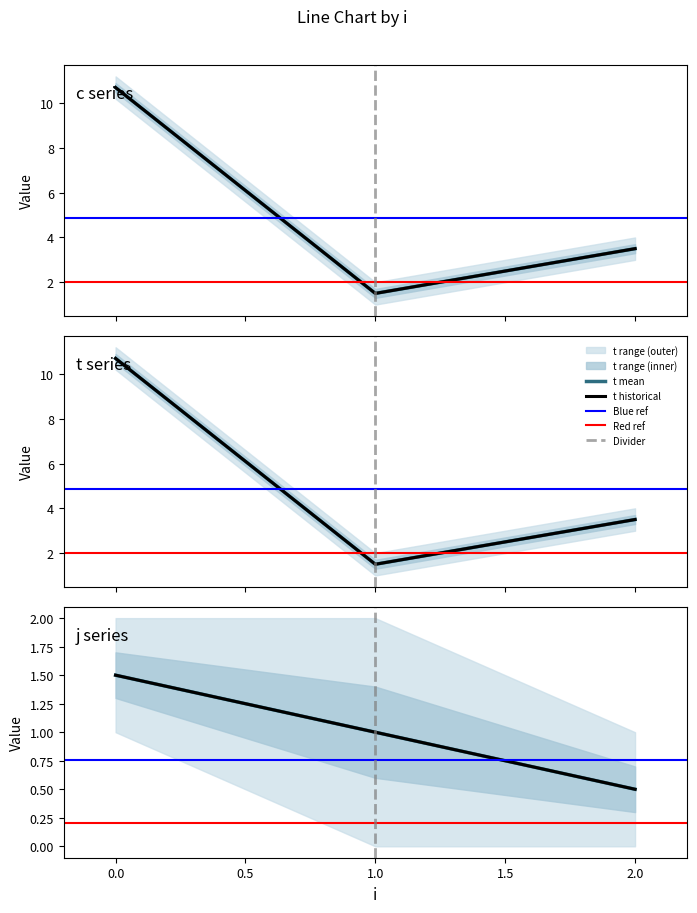

What is the value of the t point at the 1st from the left?

10.7